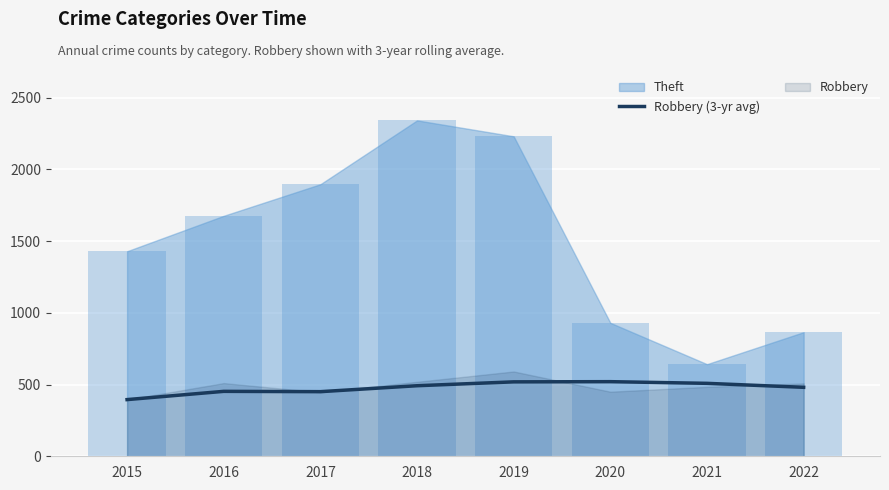

What is the average value?

477.1